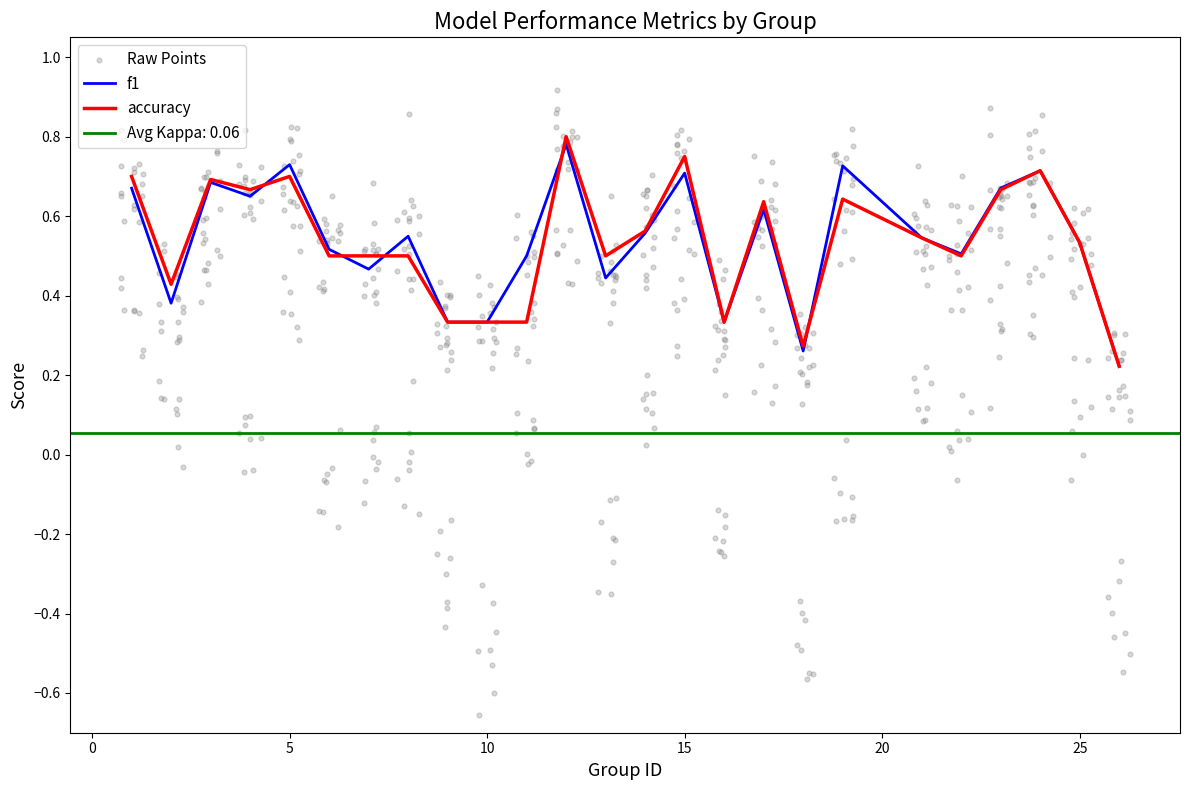

At how many categories does at least one series exceed 0?

25